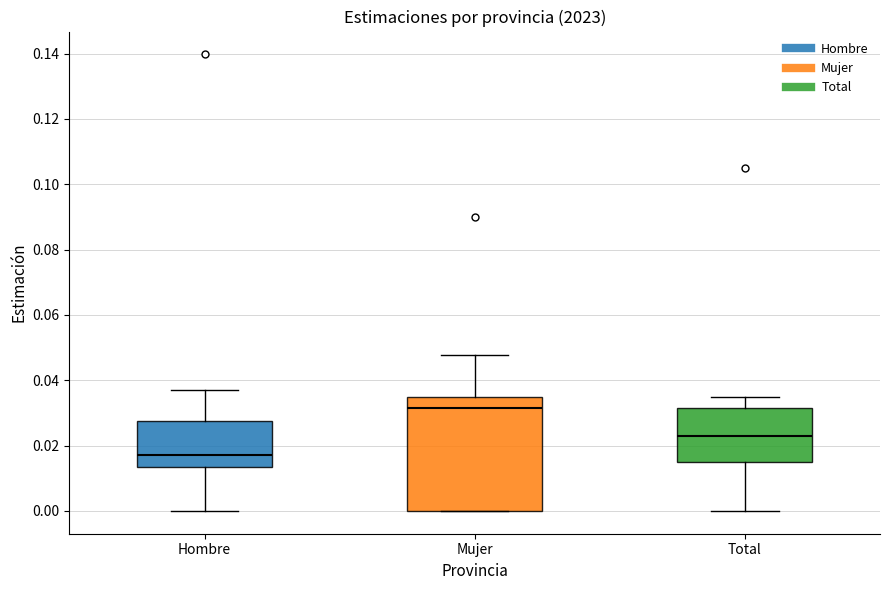

Reading left to right, read every box against the y-axis: the position of its median line, the range the box covers, and the ends of its whiskers. The values are not printed on the chart, so give them approximately, as read against the axis.

Hombre: median 0.018, box 0.014 to 0.028, whiskers 0.000 to 0.038
Mujer: median 0.032, box 0.000 to 0.036, whiskers 0.000 to 0.048
Total: median 0.024, box 0.016 to 0.032, whiskers 0.000 to 0.036